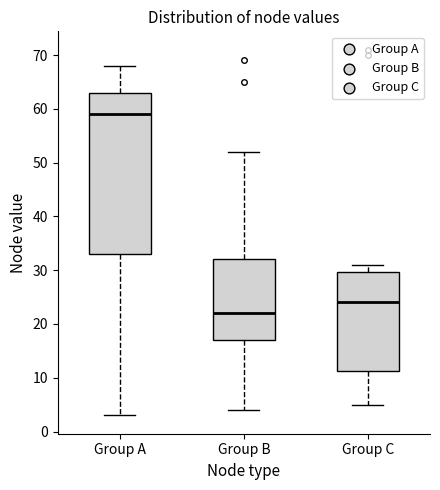

Which box's median line is the highest?

Group A